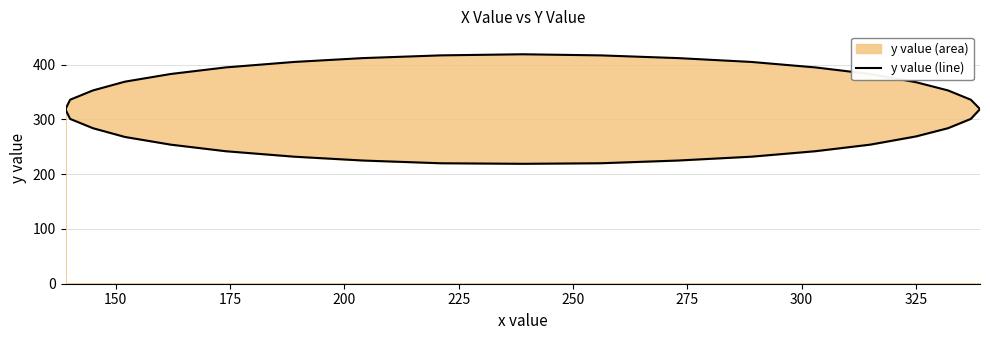

What position from the left is 150?

2